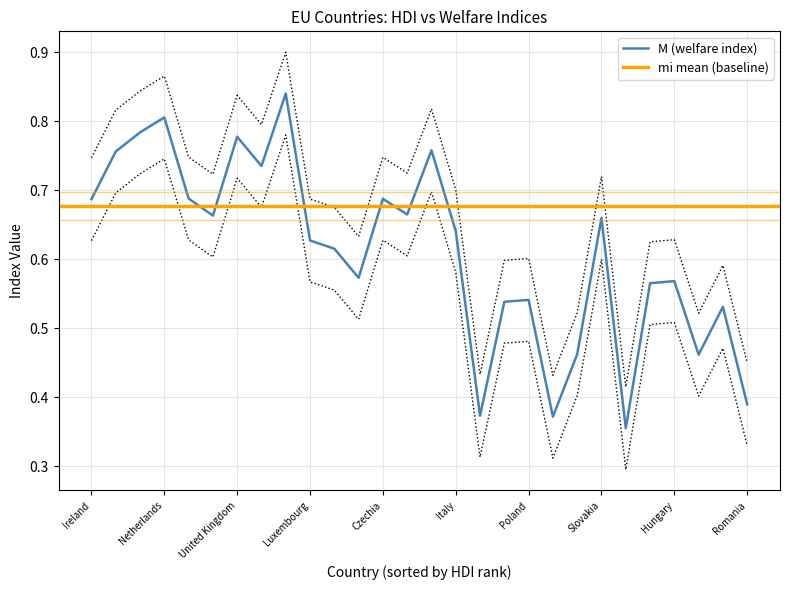

What is the minimum value for M?

0.4